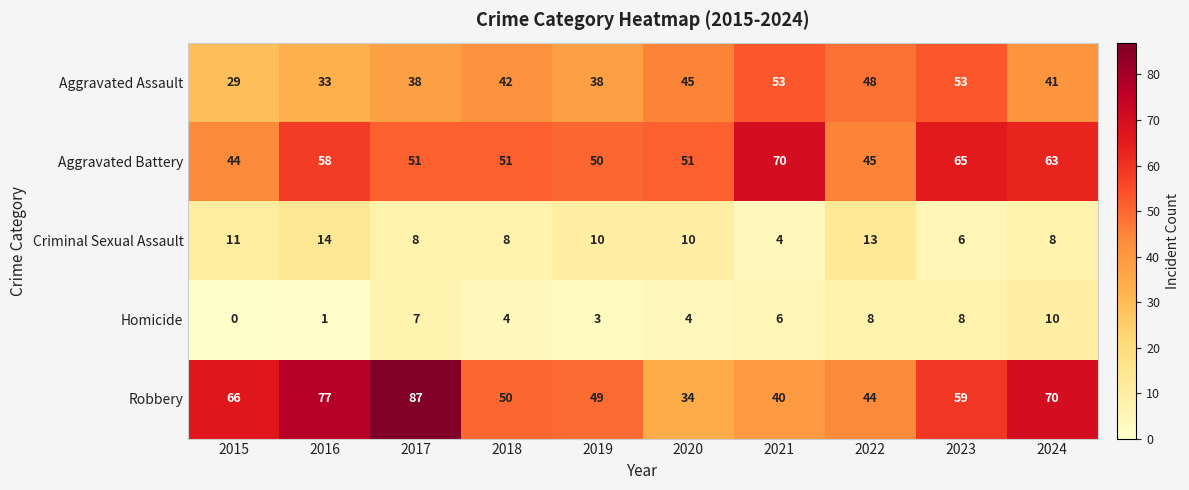

What is the sum of all Homicide values?

51